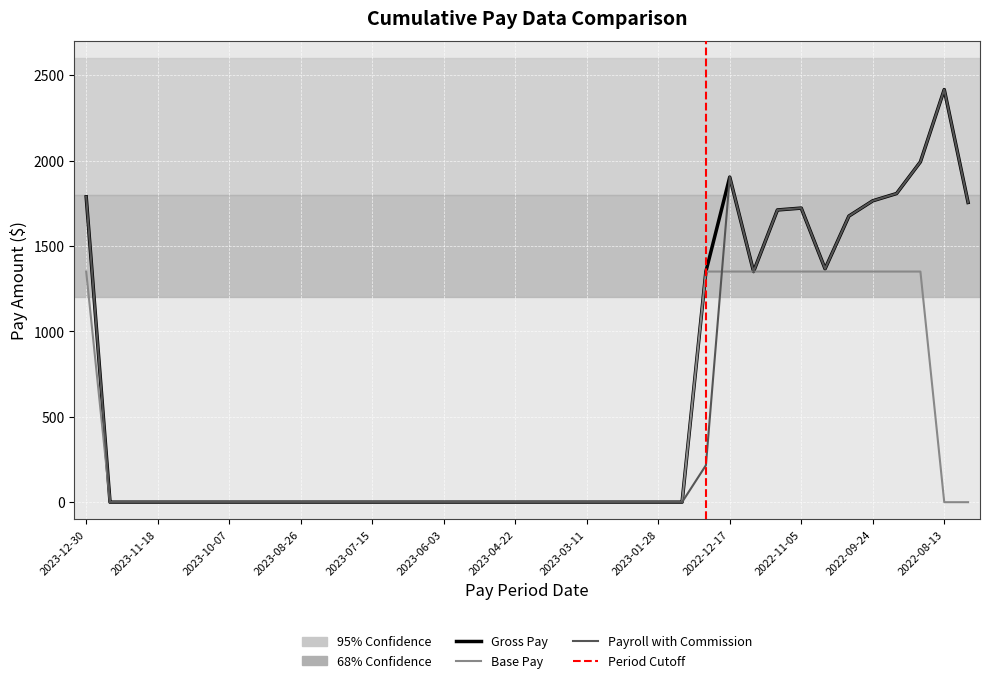

At which label does Payroll with Commission reach its peak?

2022-08-13